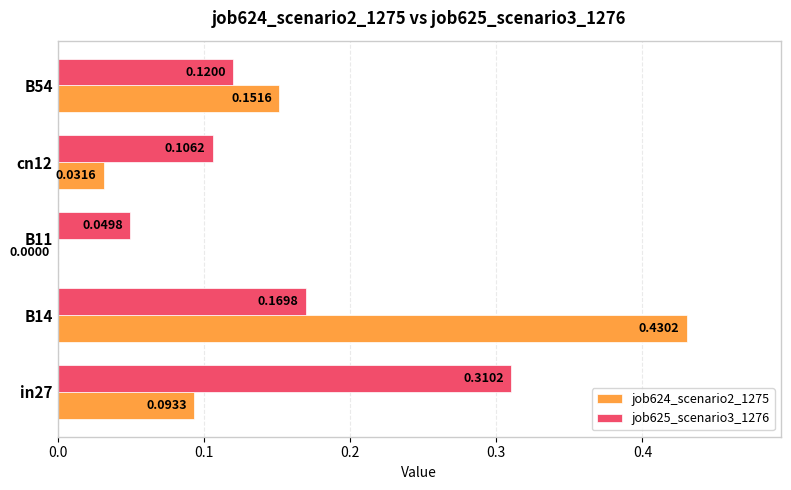

Is the value of job624_scenario2_1275 at cn12 greater than the value of job625_scenario3_1276 at B54?

No